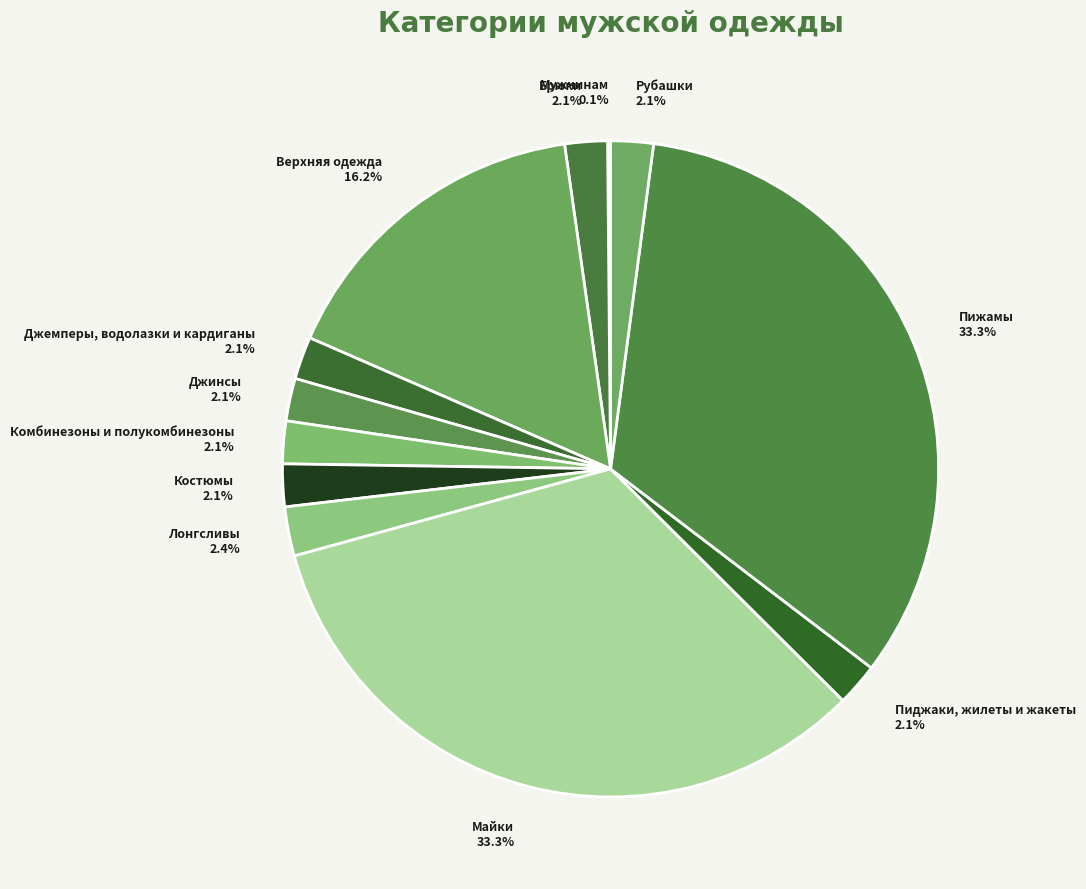

Is the sum of Пиджаки, жилеты и жакеты and Верхняя одежда greater than half?

No